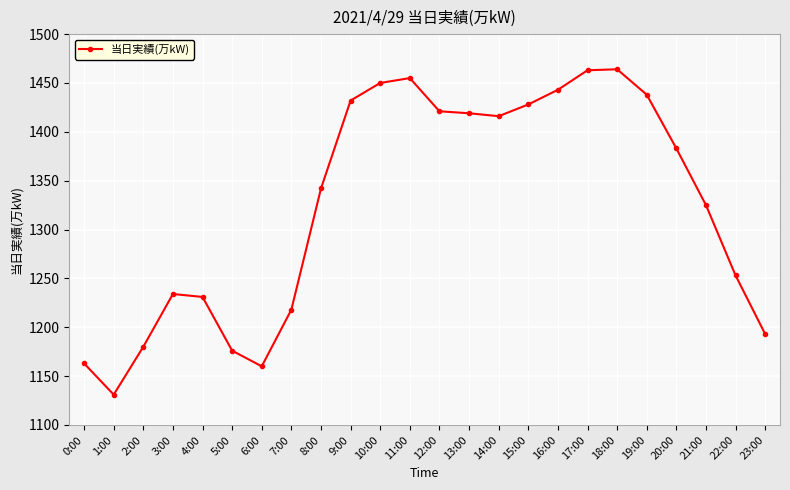

What is the ratio of the value at 8:00 to the value at 6:00?

1.2